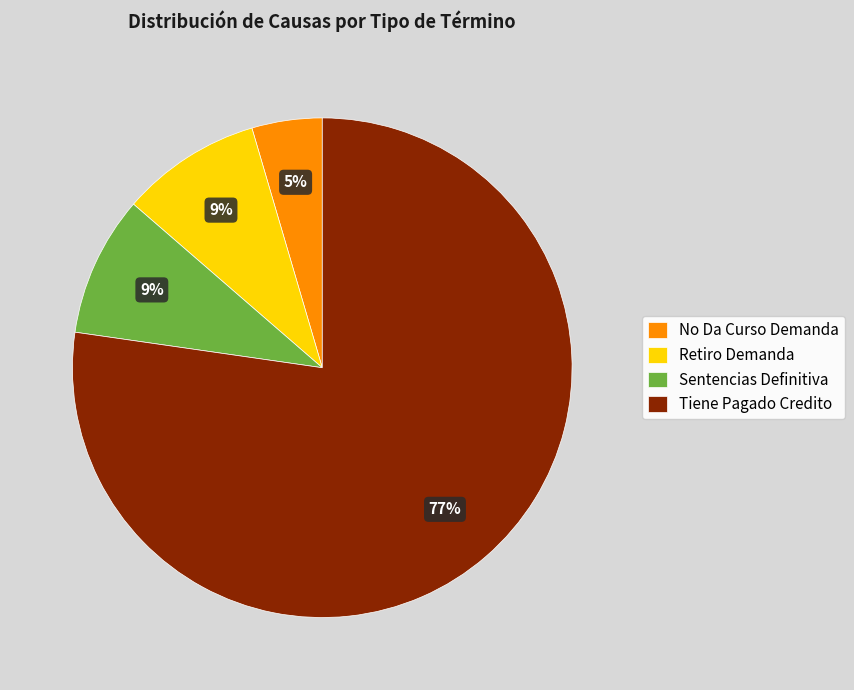

To the nearest percent, what percentage of the pie is Tiene Pagado Credito?

77%